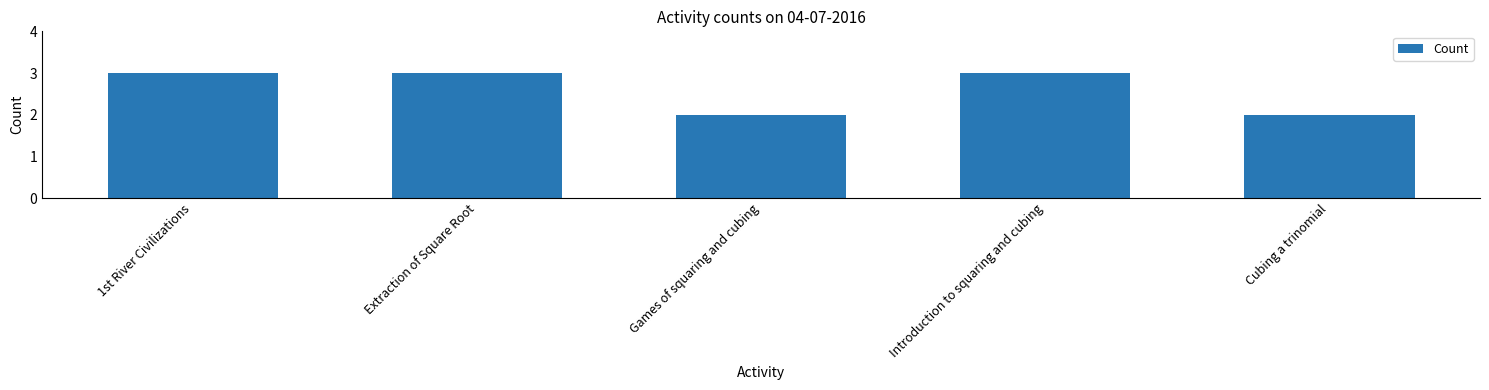

Count the values in the range 2 to 3.

5